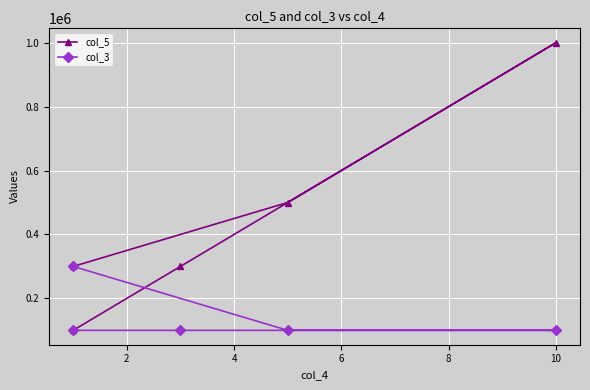

Rank the series at 2 from lowest to highest value.

col_3, col_5